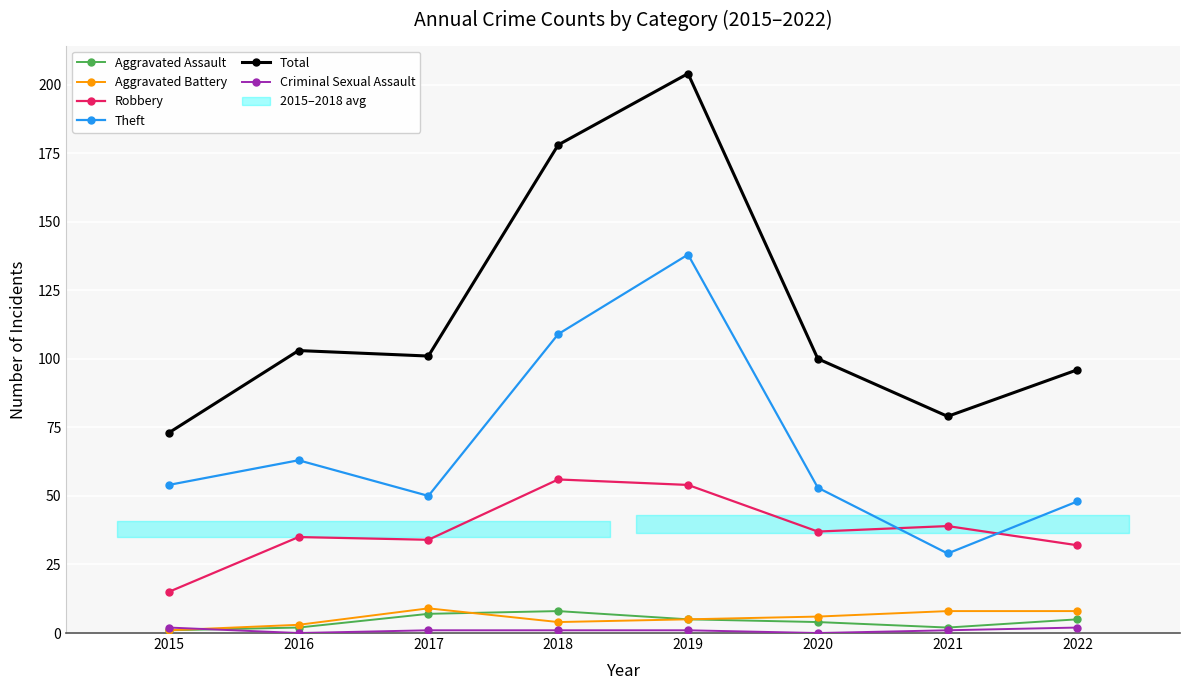

True or false: Total and Criminal Sexual Assault intersect in this chart.

False